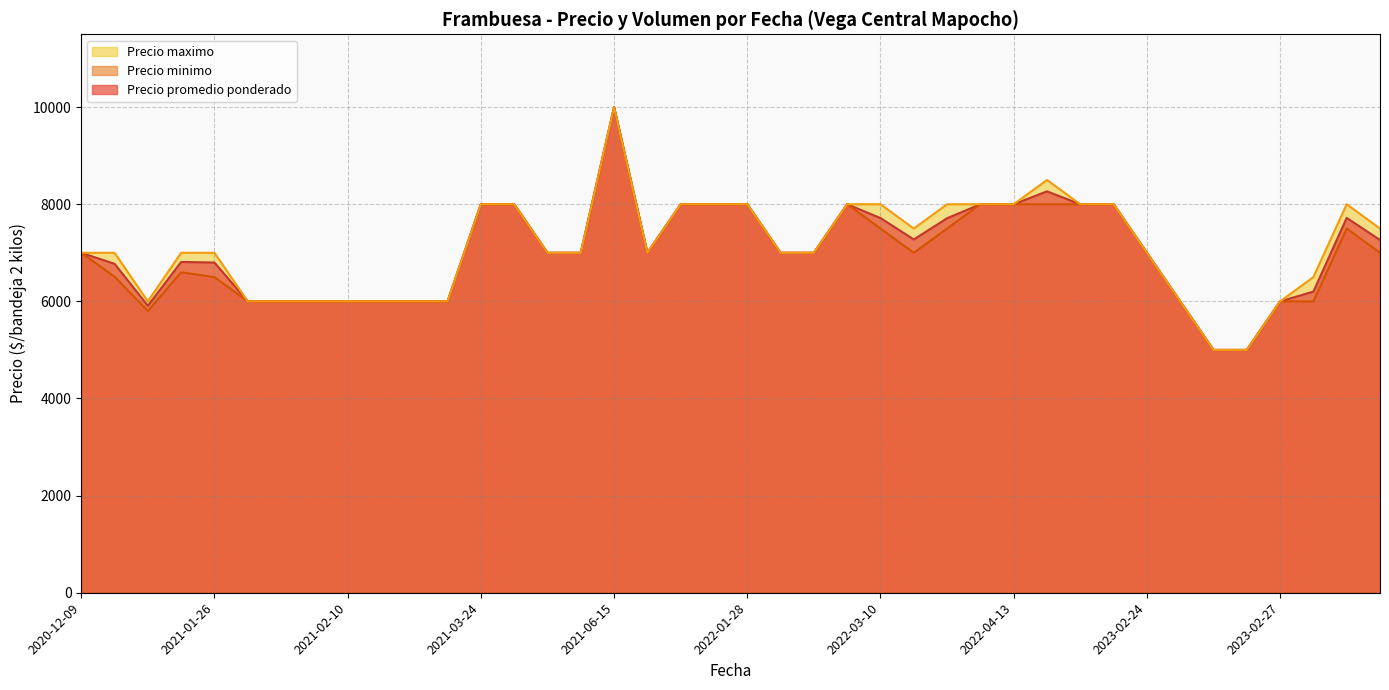

What is the maximum value for Precio promedio ponderado?

10000